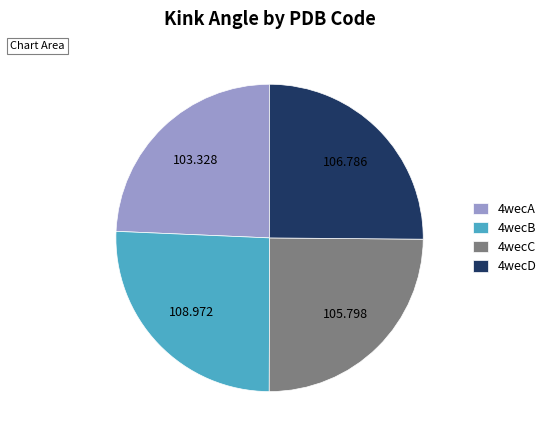

Between 4wecC and 4wecA, which is larger?

4wecC